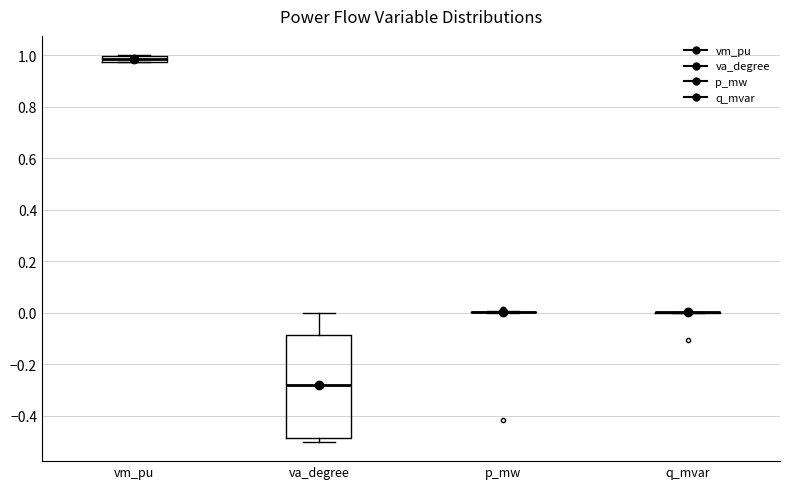

Where does the upper whisker of the box for va_degree end on the y-axis? The values are not printed on the chart, so give them approximately, as read against the axis.

0.00